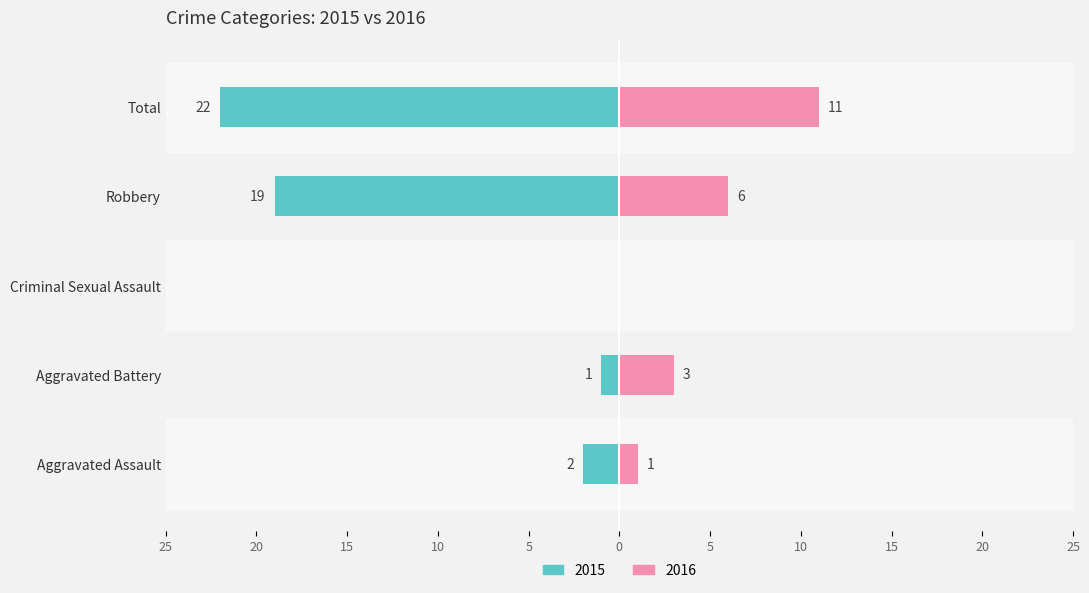

Which category has the lowest value in the Left series?

Total